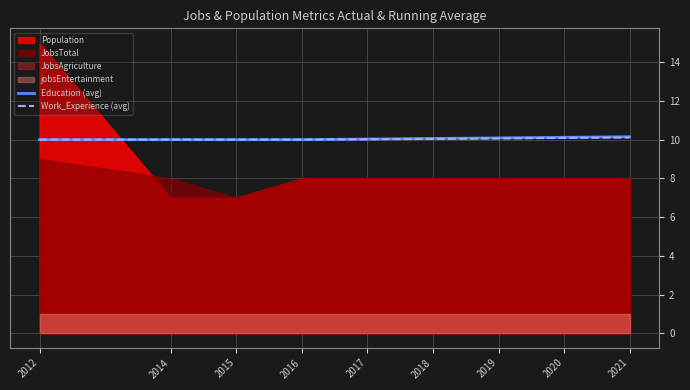

The value of Work_Experience (avg) at 2016 is 13.6. True or false?

False